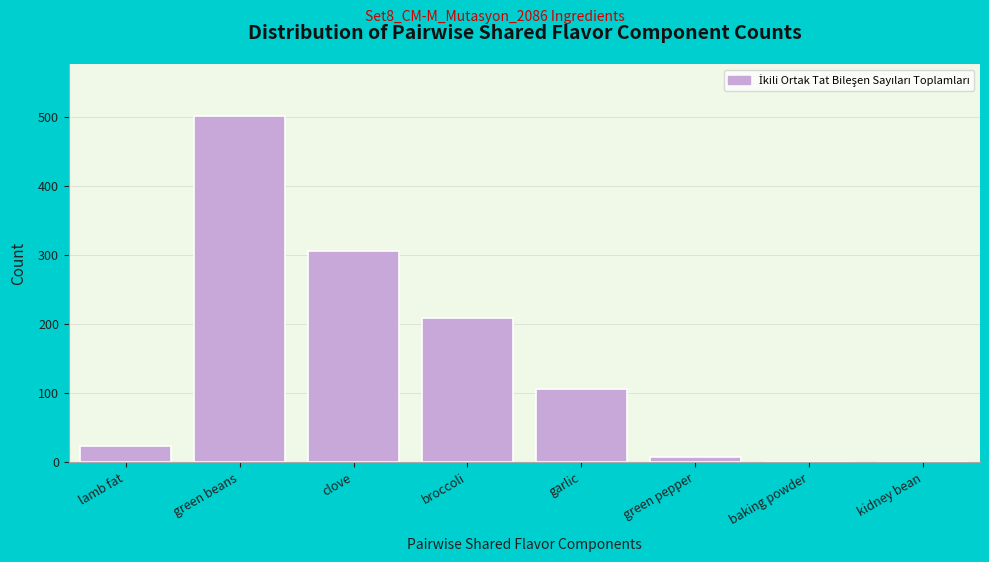

Reading left to right, extract all data points from this chart.

lamb fat=24	green beans=502	clove=306	broccoli=209	garlic=106	green pepper=8	baking powder=0	kidney bean=0